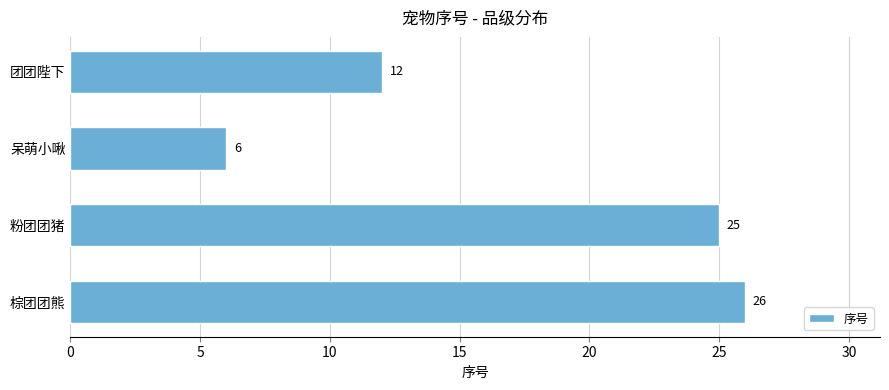

What is the minimum value shown in the chart?

6